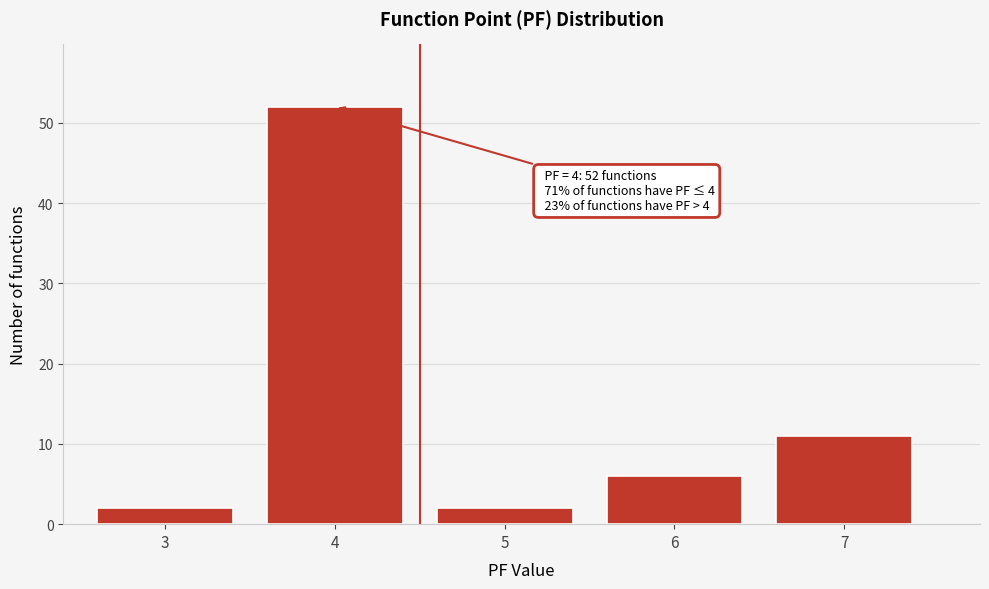

Reading right to left, extract all data points from this chart.

7=11	6=6	5=2	4=52	3=2